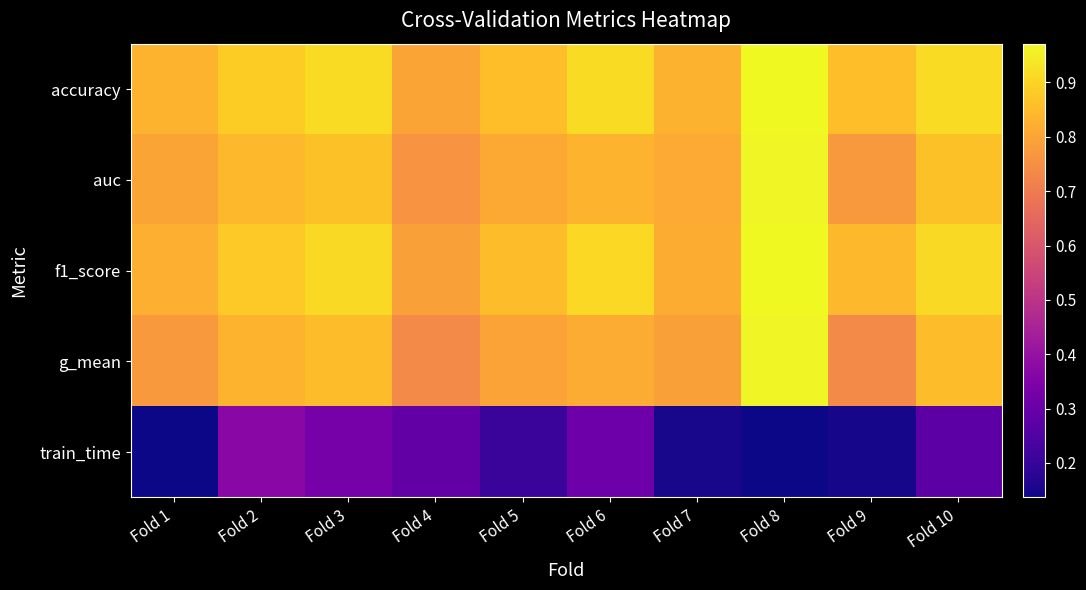

At which category is the sum across all series the highest?

Fold 8